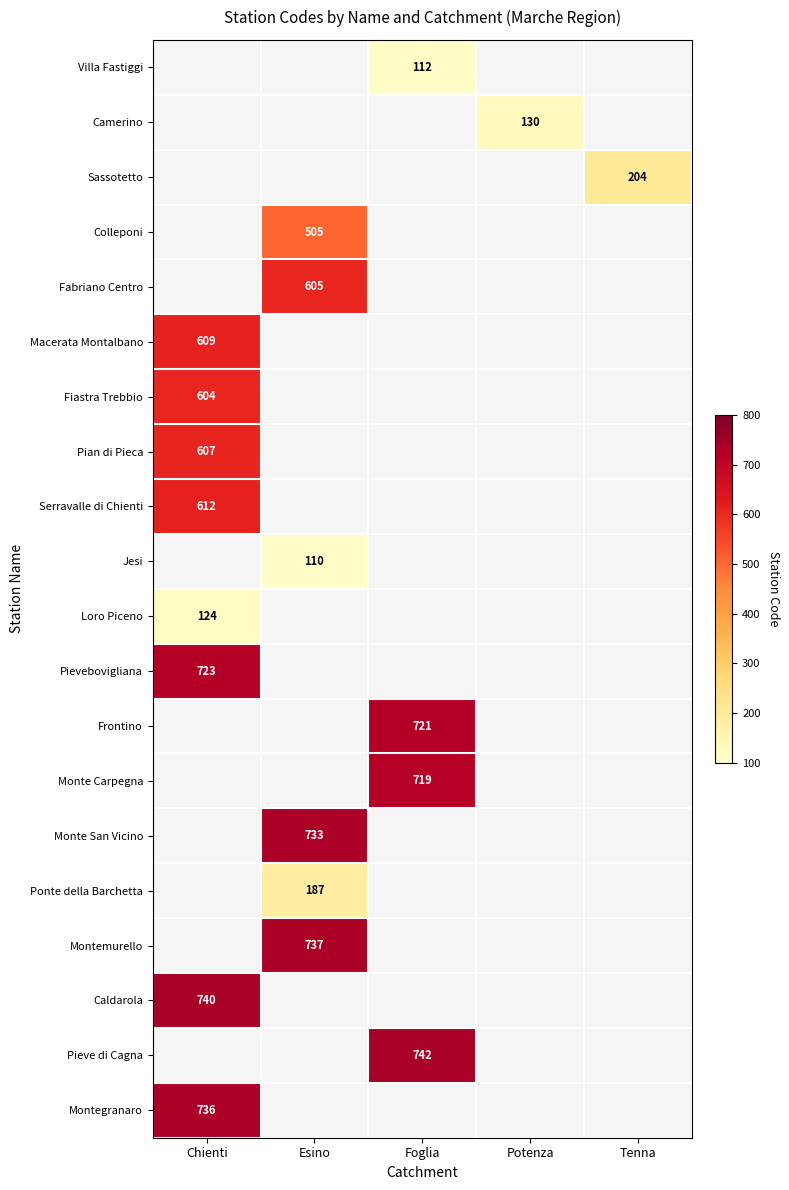

Which category has the lowest value in the Pieve di Cagna series?

Chienti